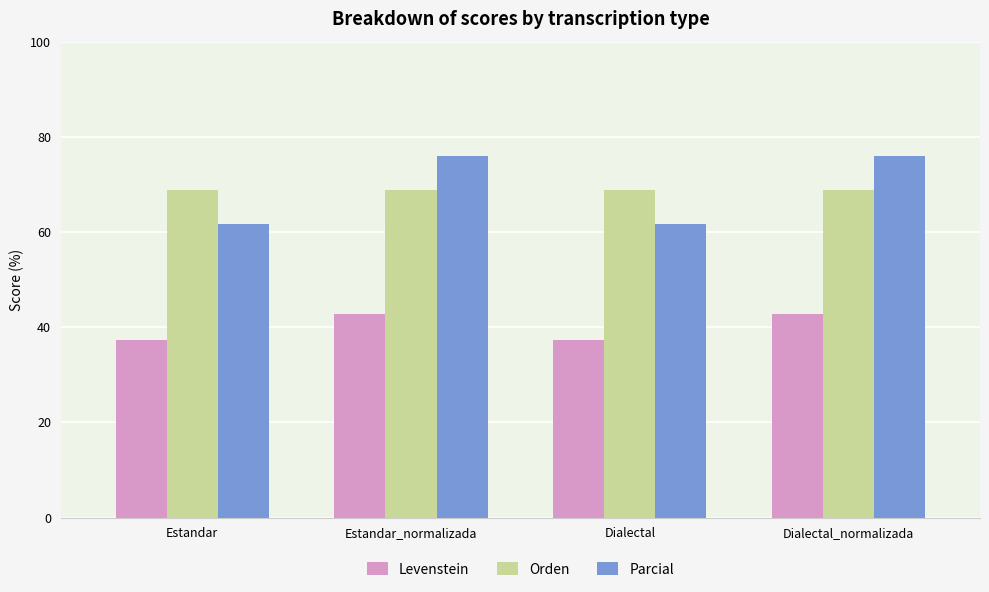

How many bars are there in total?

12